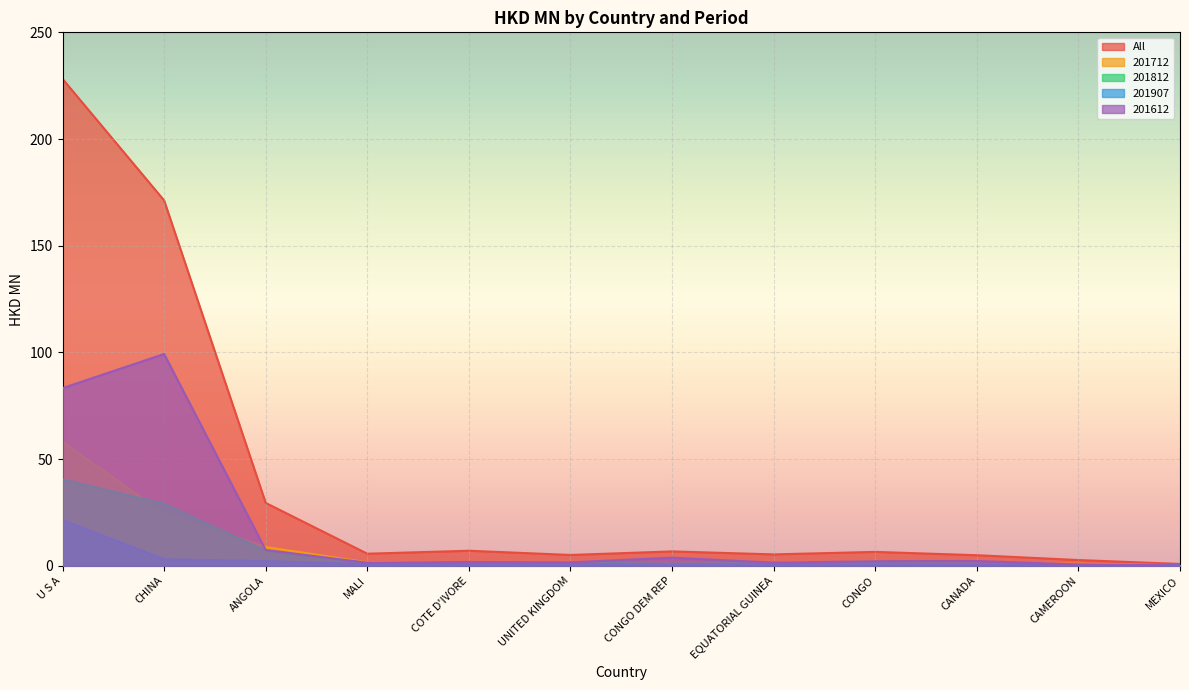

How many data points in 201612 are above 2?

6